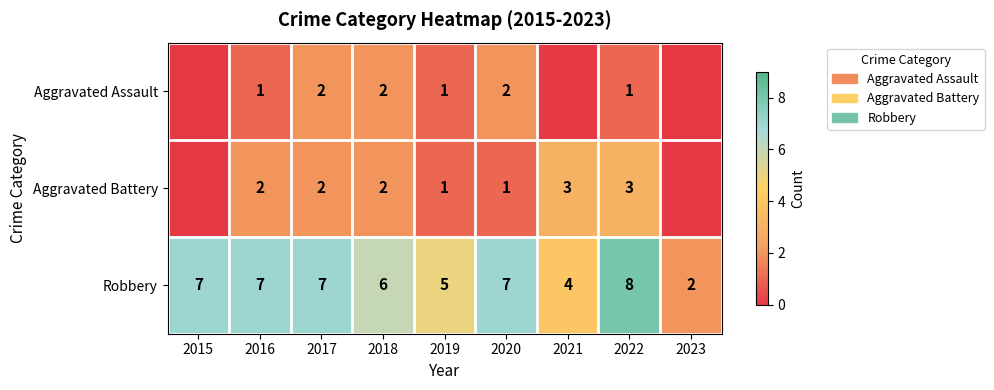

Is it true that Aggravated Battery equals 0 at 2019?

False